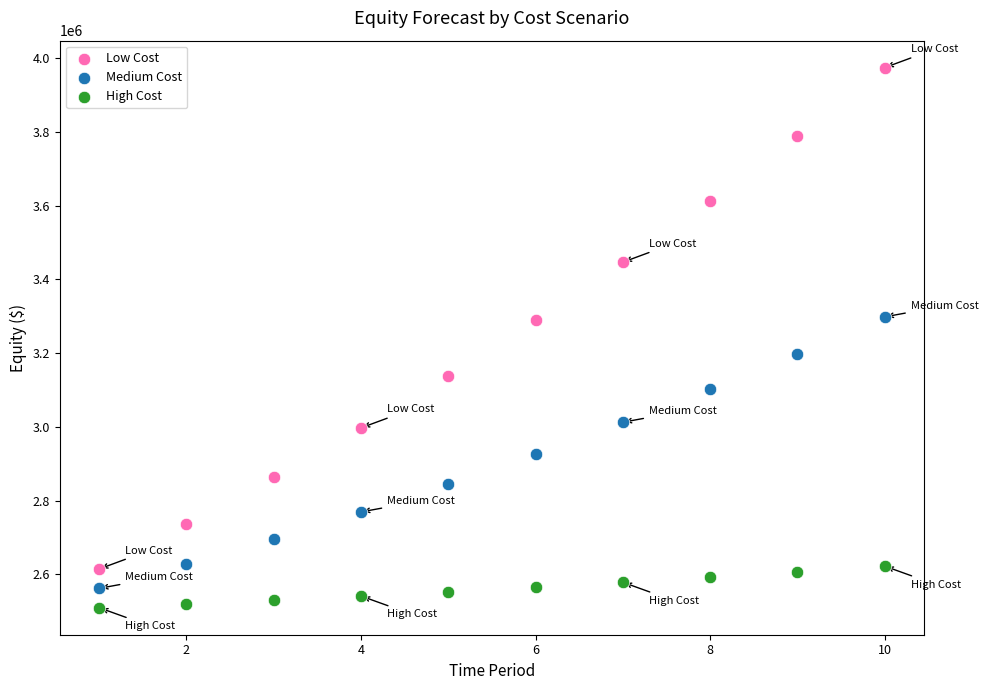

What are all the series names shown in the legend?

Low Cost, Medium Cost, High Cost